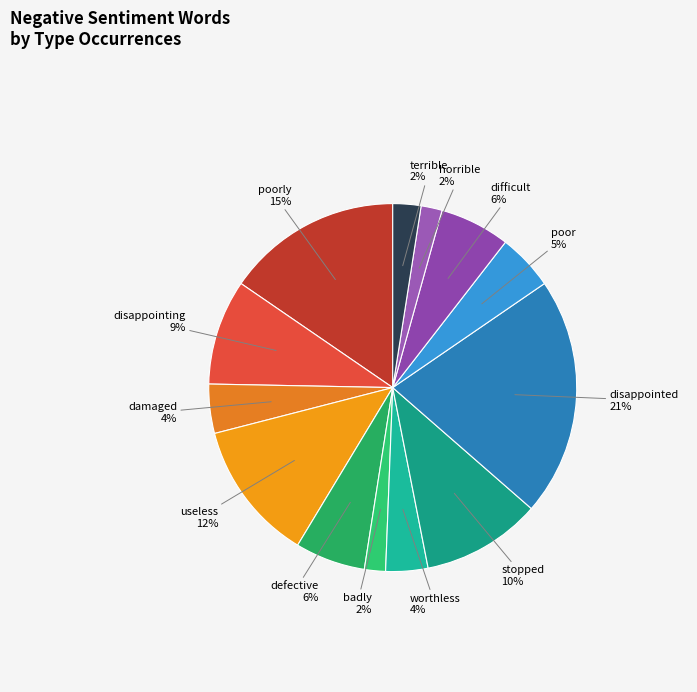

To the nearest percent, what portion does badly represent?

2%